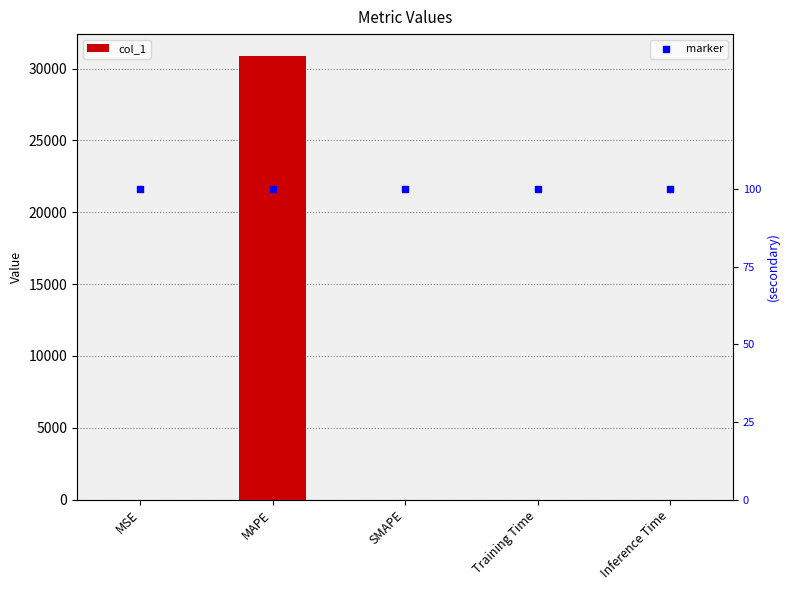

Is the value of col_1 at MSE greater than the value of marker at MAPE?

No